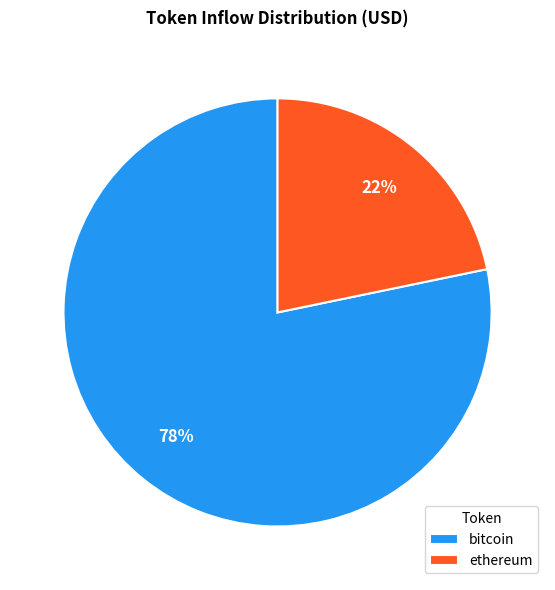

Combined, do ethereum and bitcoin account for over 50%?

Yes